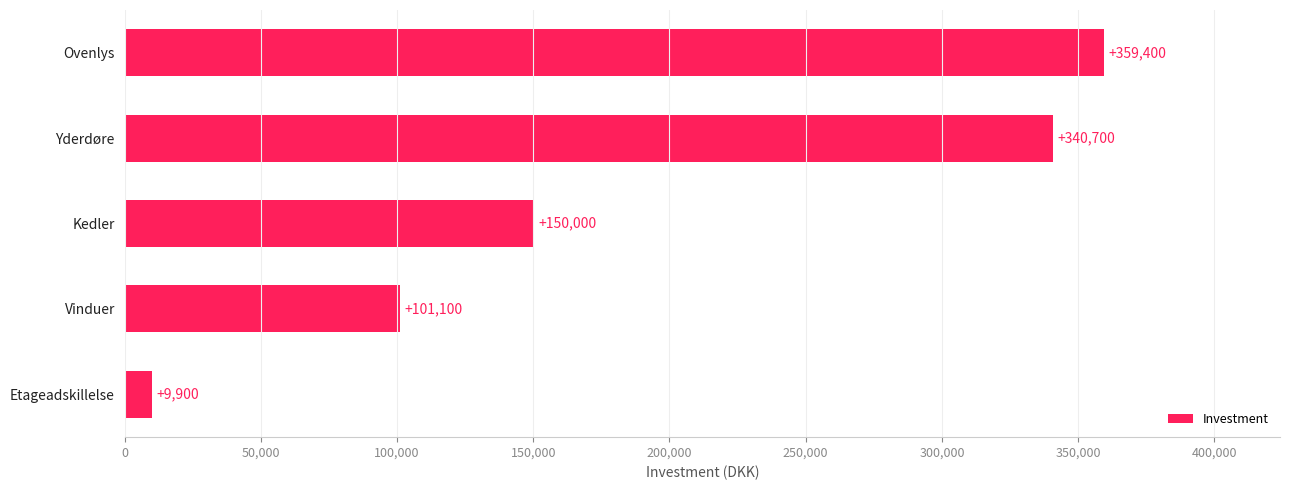

Reading top to bottom, extract all data points from this chart.

Ovenlys=359400	Yderdøre=340700	Kedler=150000	Vinduer=101100	Etageadskillelse=9900